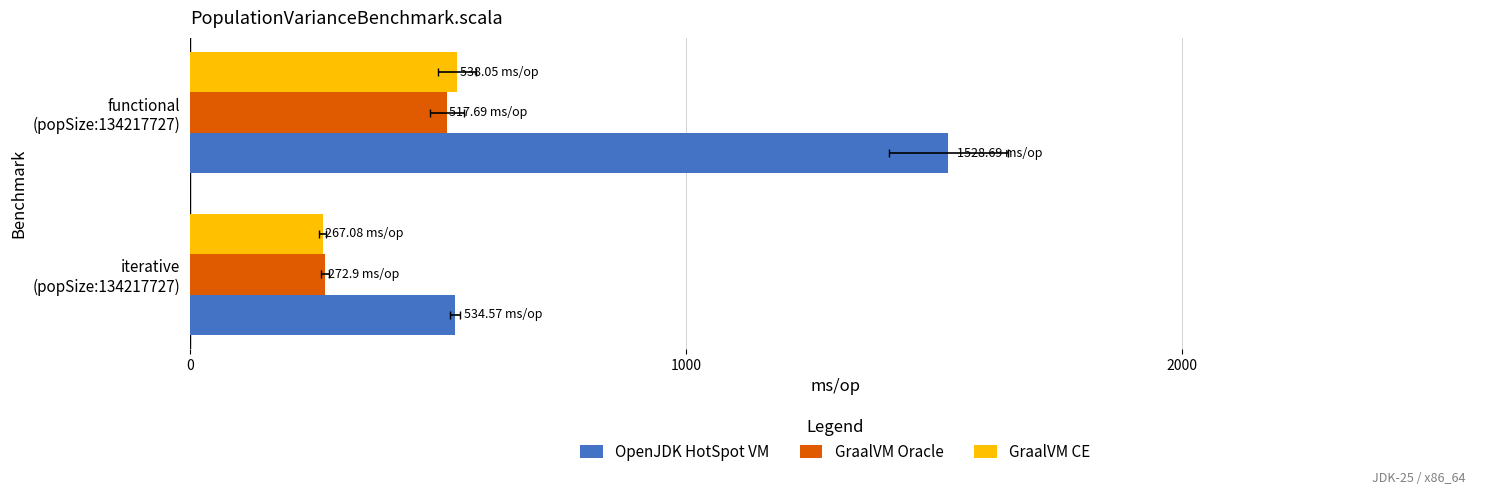

What are all the series names shown in the legend?

OpenJDK HotSpot VM, GraalVM Oracle, GraalVM CE